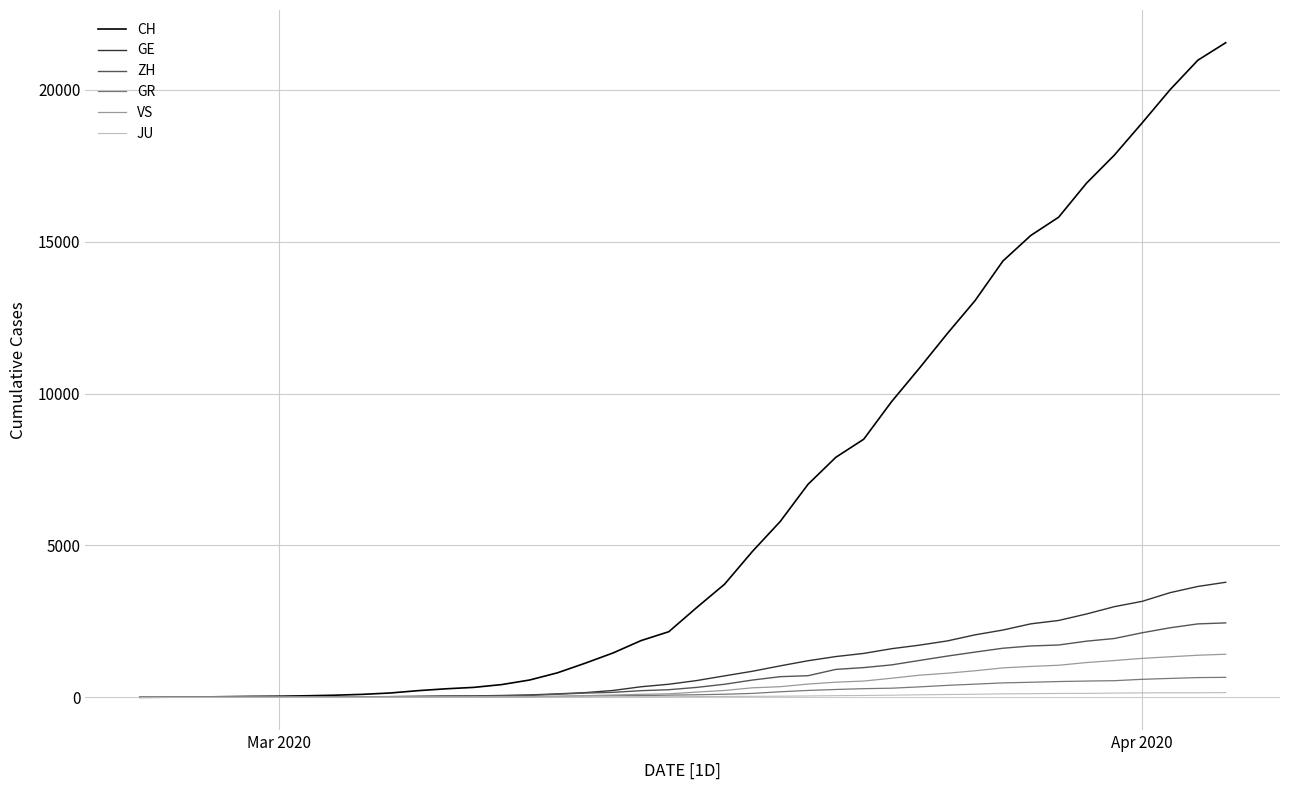

What is the greatest value displayed?

21554